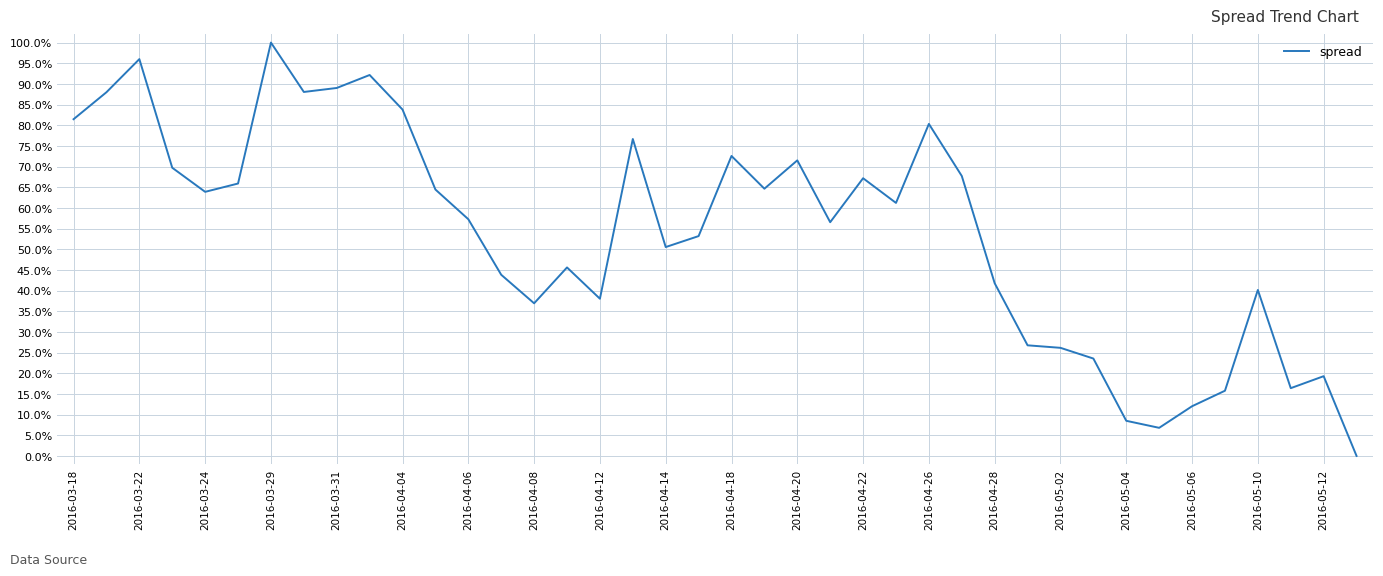

What is the maximum value shown in the chart?

100.0